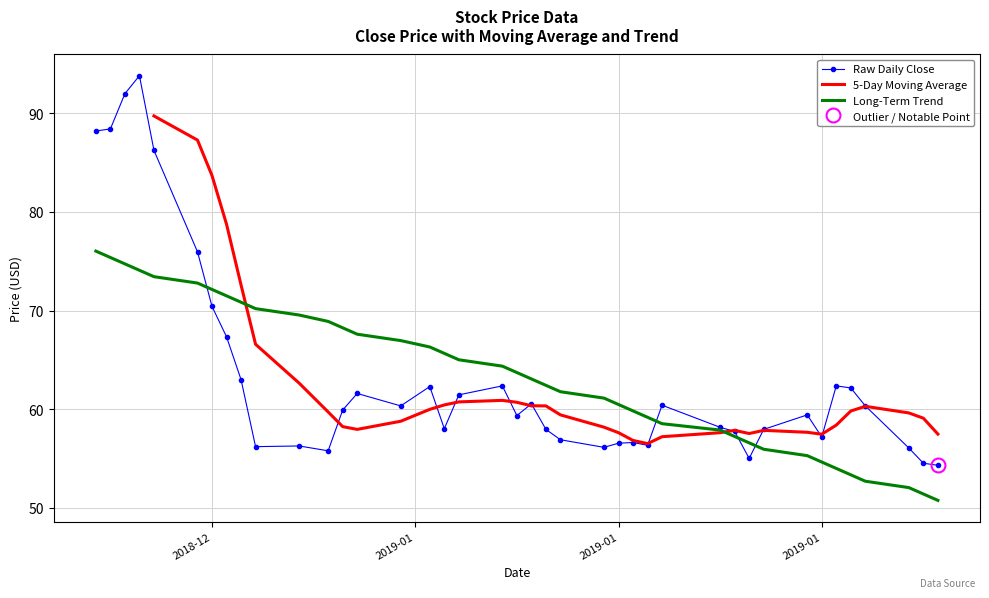

Is it true that 5-Day Moving Average equals 32.9 at 22?

False